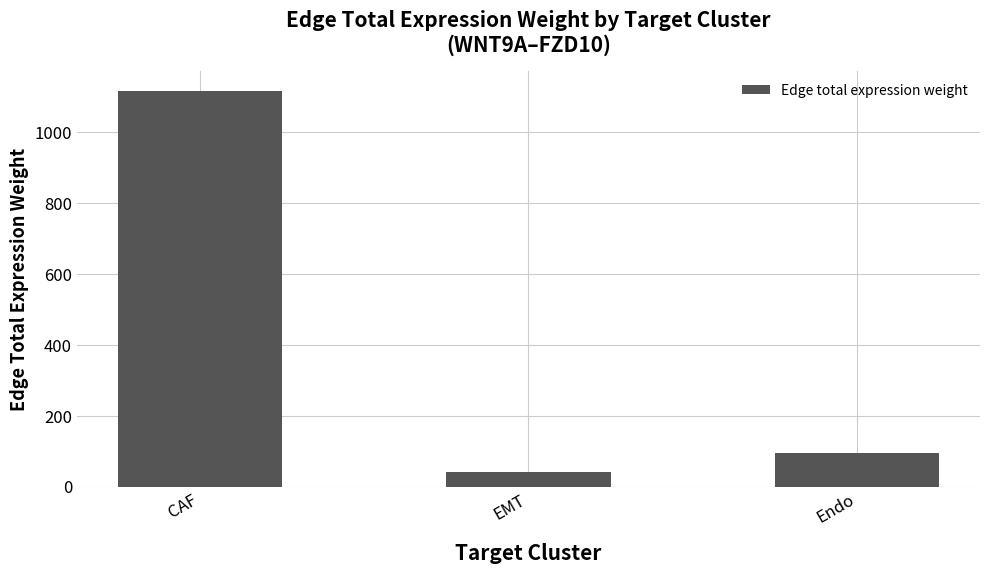

What is the approximate value at CAF?

1116.0